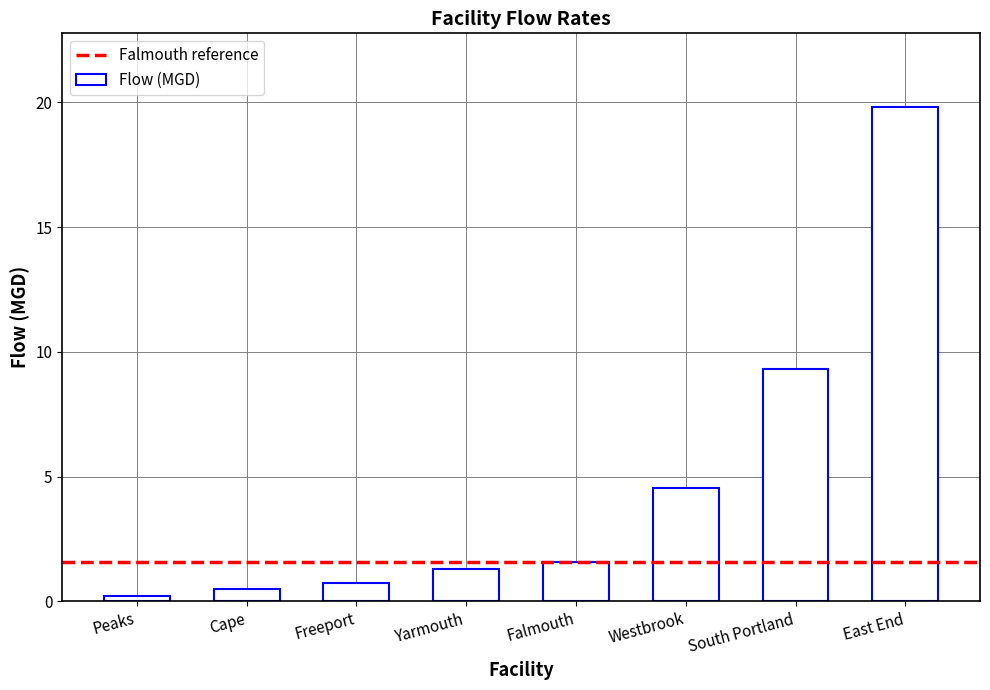

At which label is the value closest to 10?

South Portland